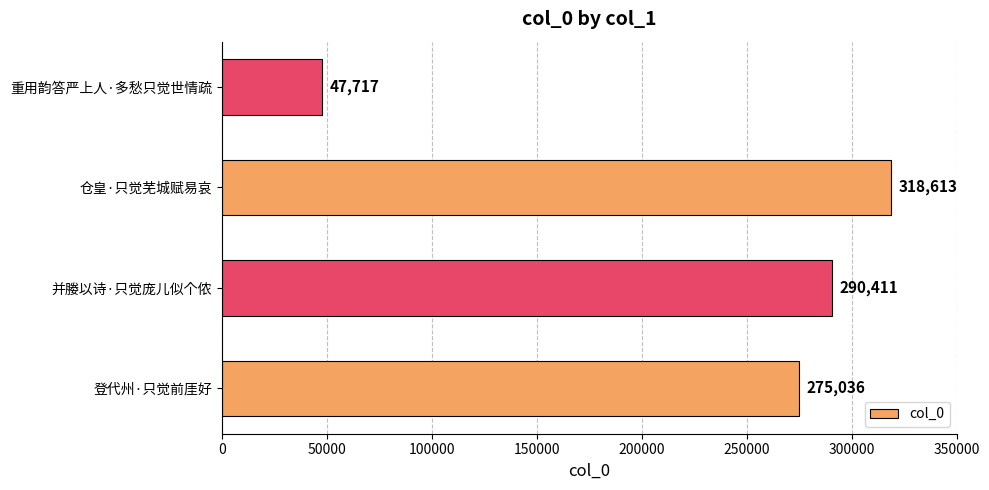

How many data points are less than 290411?

2